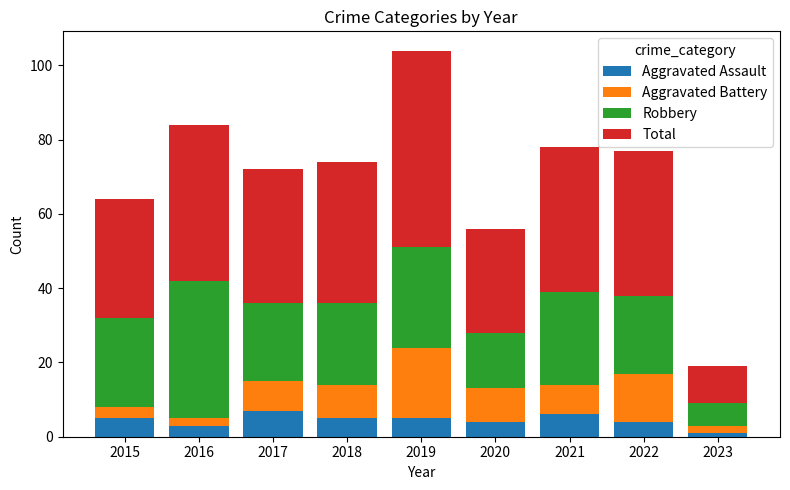

What is the difference between the maximum and minimum values in the Aggravated Assault series?

6